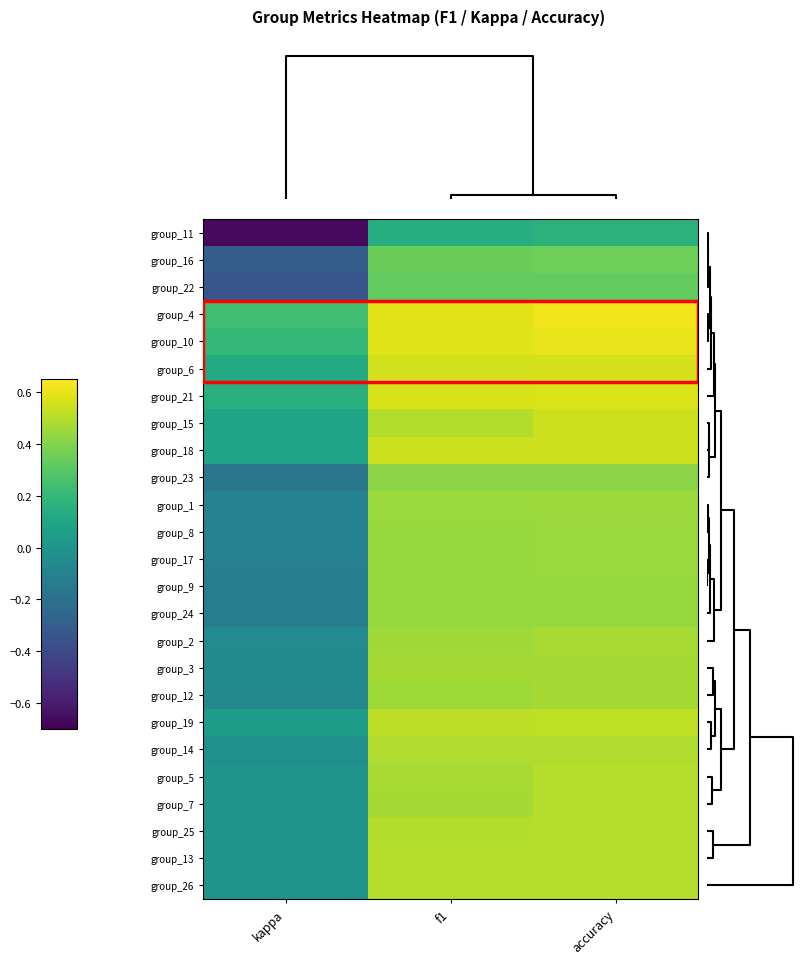

Reading left to right, transcribe all the data shown in this chart.

group_11: kappa=-0.7	f1=0.1	accuracy=0.2
group_16: kappa=-0.3	f1=0.3	accuracy=0.3
group_22: kappa=-0.3	f1=0.3	accuracy=0.3
group_4: kappa=0.2	f1=0.6	accuracy=0.6
group_10: kappa=0.2	f1=0.6	accuracy=0.6
group_6: kappa=0.1	f1=0.6	accuracy=0.6
group_21: kappa=0.1	f1=0.6	accuracy=0.6
group_15: kappa=0.1	f1=0.5	accuracy=0.5
group_18: kappa=0.1	f1=0.5	accuracy=0.5
group_23: kappa=-0.2	f1=0.4	accuracy=0.4
group_1: kappa=-0.1	f1=0.4	accuracy=0.5
group_8: kappa=-0.1	f1=0.4	accuracy=0.4
group_17: kappa=-0.1	f1=0.4	accuracy=0.4
group_9: kappa=-0.1	f1=0.4	accuracy=0.4
group_24: kappa=-0.1	f1=0.4	accuracy=0.4
group_2: kappa=-0.1	f1=0.5	accuracy=0.5
group_3: kappa=-0.1	f1=0.5	accuracy=0.5
group_12: kappa=-0.1	f1=0.5	accuracy=0.5
group_19: kappa=0.0	f1=0.5	accuracy=0.5
group_14: kappa=-0.0	f1=0.5	accuracy=0.5
group_5: kappa=0.0	f1=0.5	accuracy=0.5
group_7: kappa=0.0	f1=0.5	accuracy=0.5
group_25: kappa=0.0	f1=0.5	accuracy=0.5
group_13: kappa=0.0	f1=0.5	accuracy=0.5
group_26: kappa=0.0	f1=0.5	accuracy=0.5